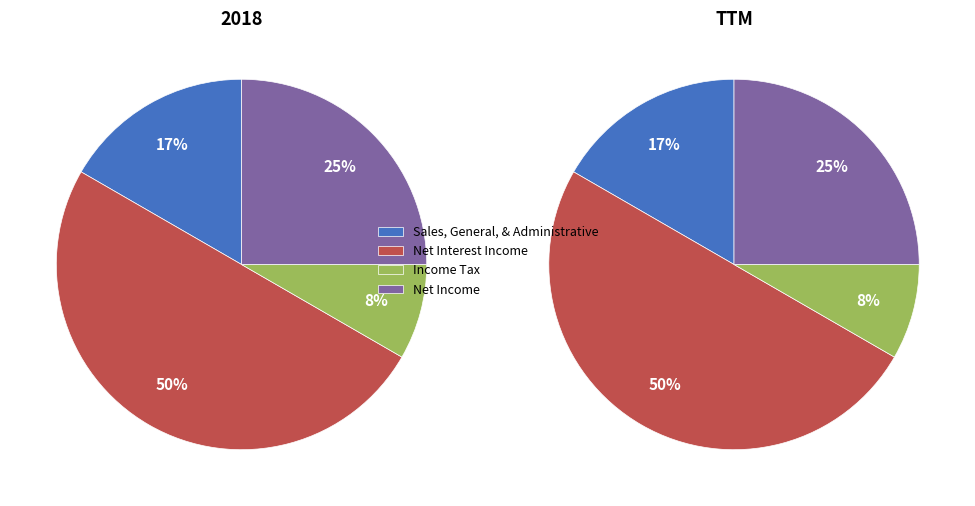

What percentage is the Net Interest Income slice, to the nearest percent?

50%